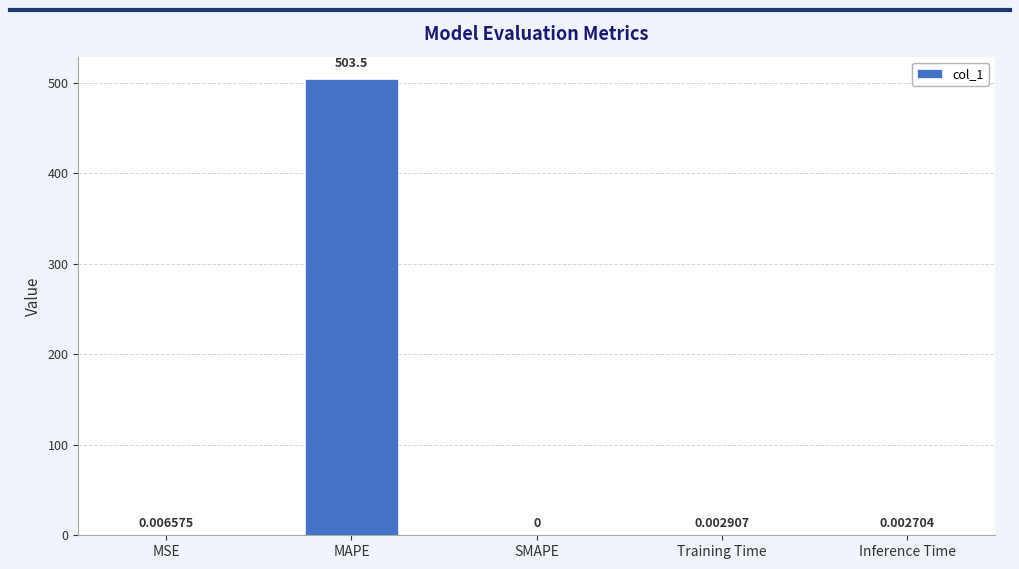

What is the change in value from MAPE to Inference Time?

-503.5